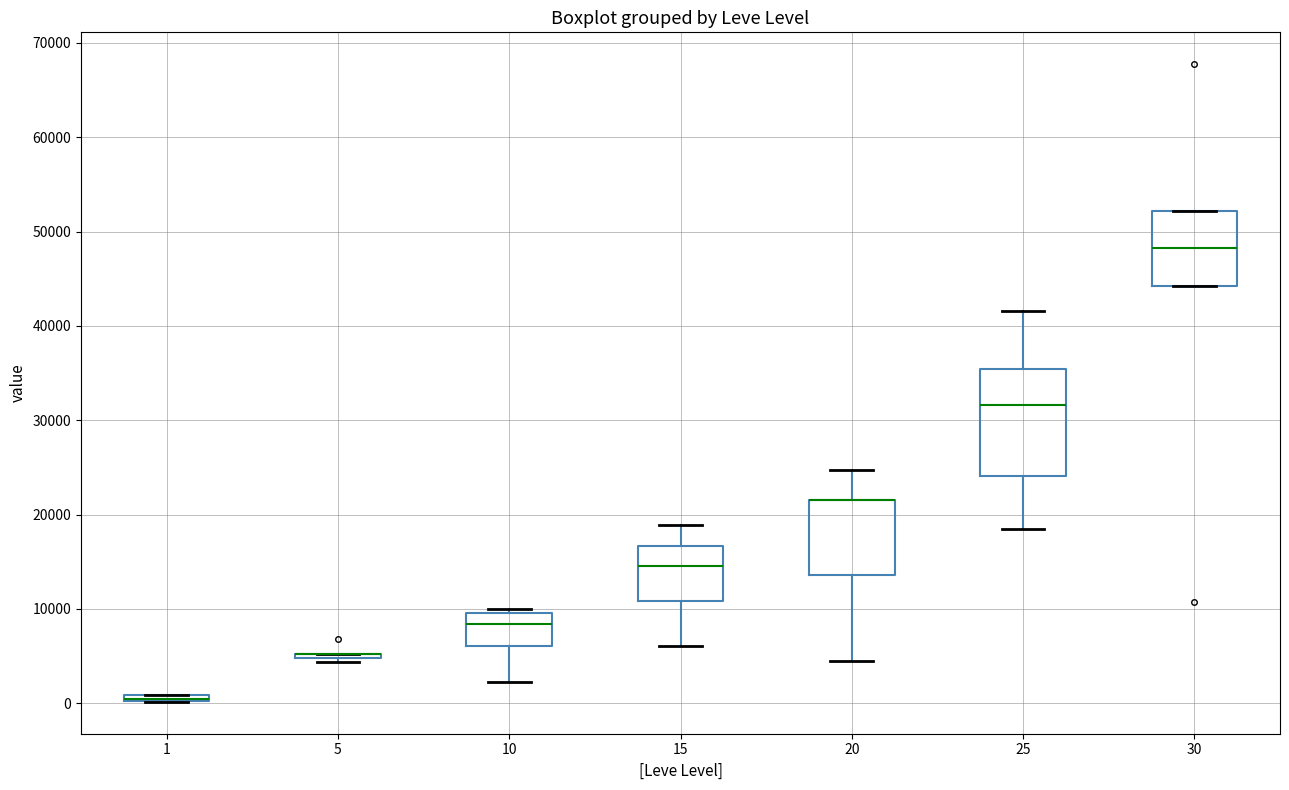

Where does the median line of the box at x = 30 sit on the y-axis? The values are not printed on the chart, so give them approximately, as read against the axis.

48000